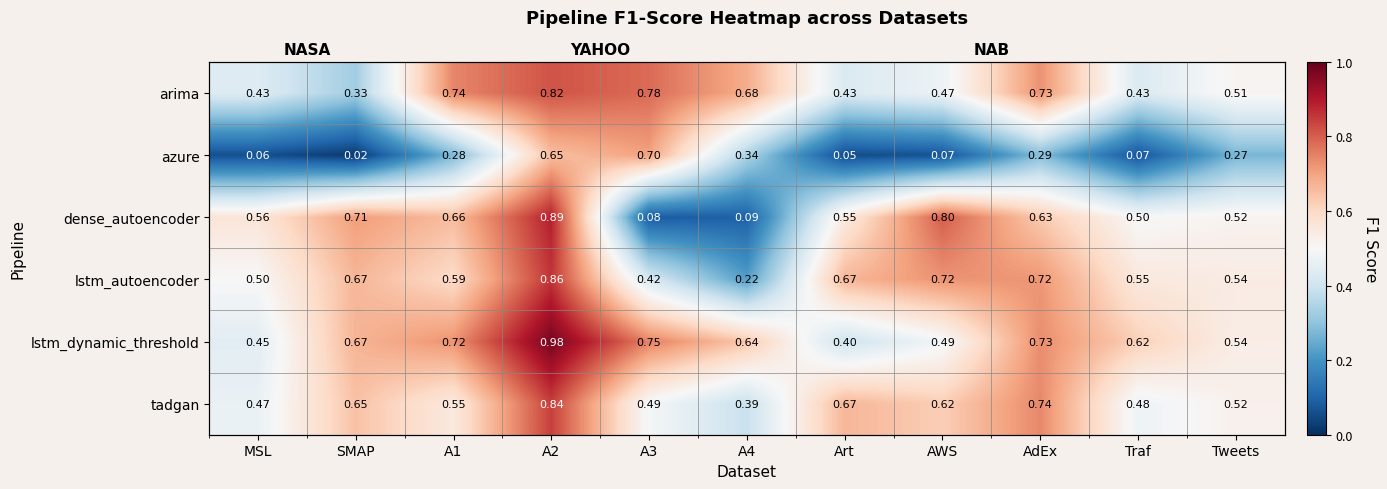

True or false: azure has a value of 1.1 at A2.

False